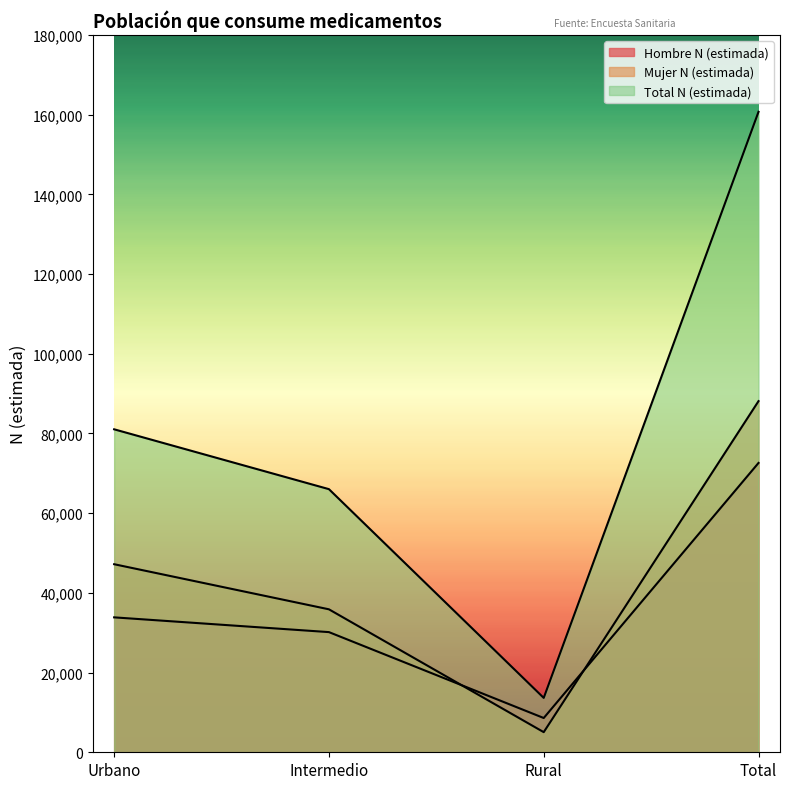

True or false: Hombre N (estimada) and Total N (estimada) cross at least once.

False